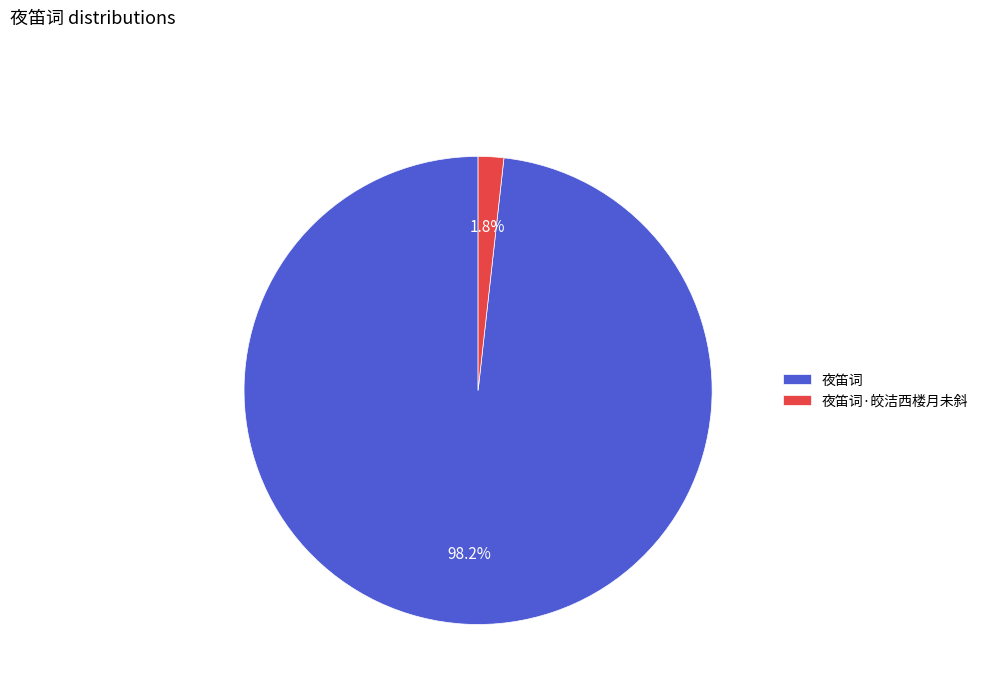

To the nearest percent, what portion does 夜笛词 represent?

98%